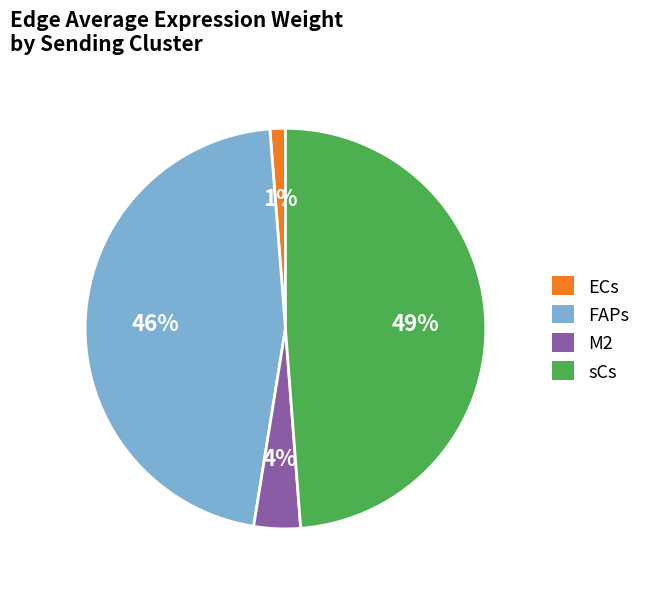

Which has a higher value, ECs or M2?

M2